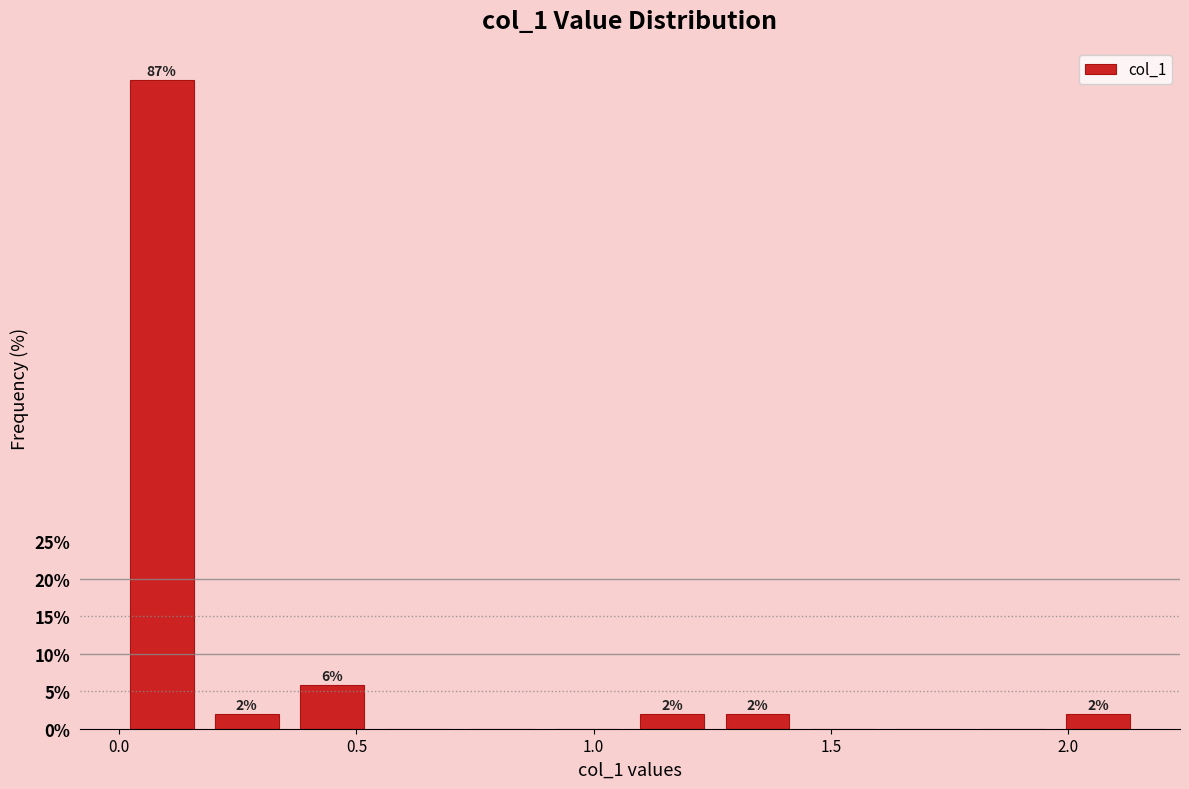

Read against the x-axis, roughly where is the centre of the tallest bar?

0.10